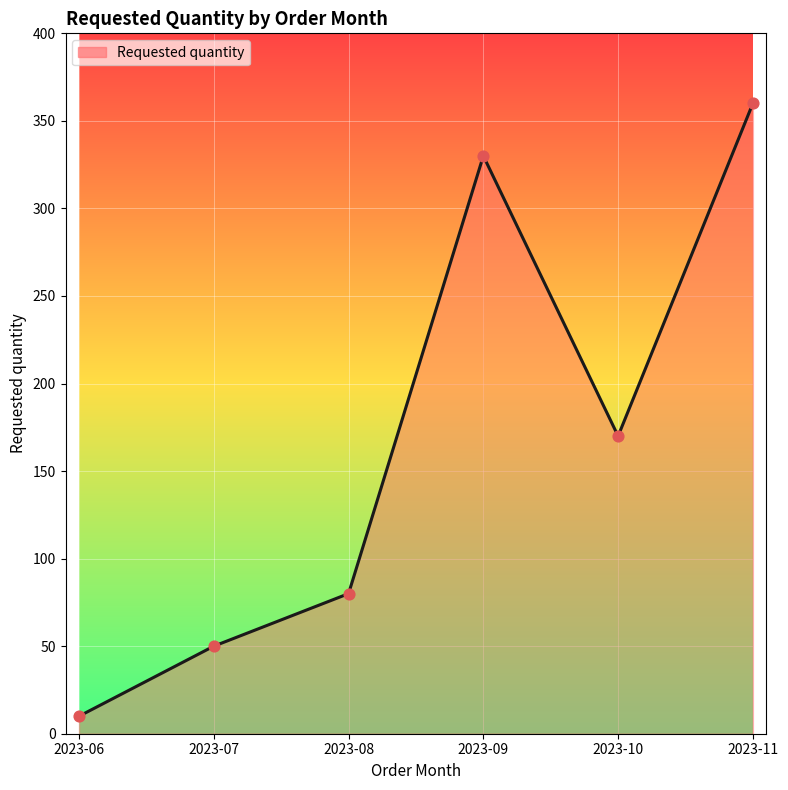

What is the ratio of the value at 2023-10 to the value at 2023-07?

3.4